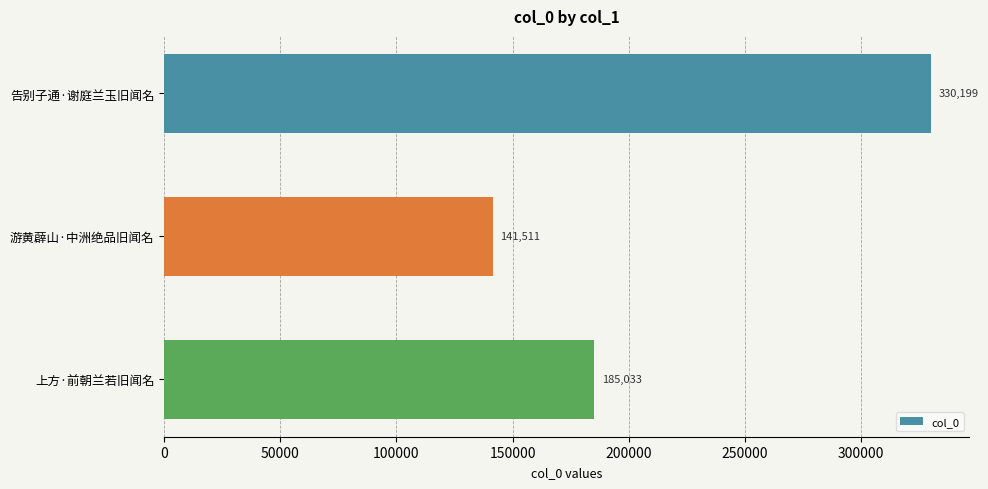

The chart shows a value of 69710 at 上方·前朝兰若旧闻名. True or false?

False